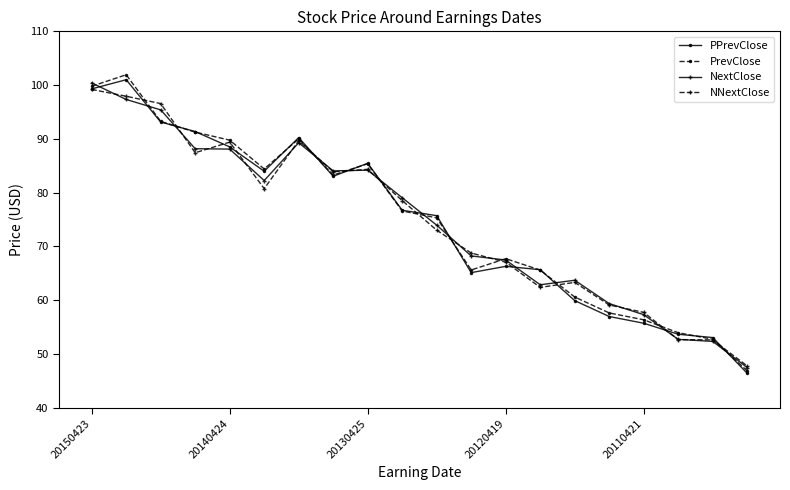

What is the maximum value shown in the chart?

101.9